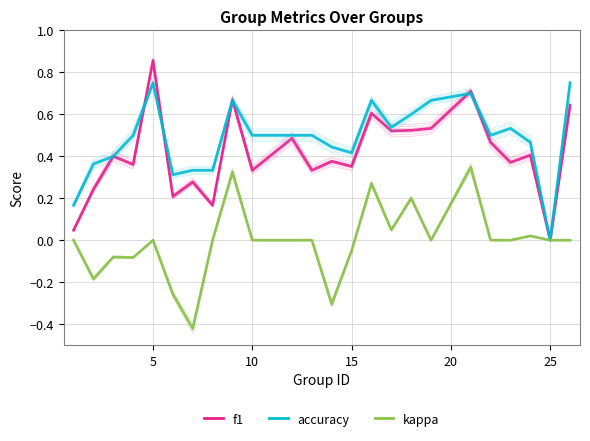

Which series has the largest total across all categories?

accuracy